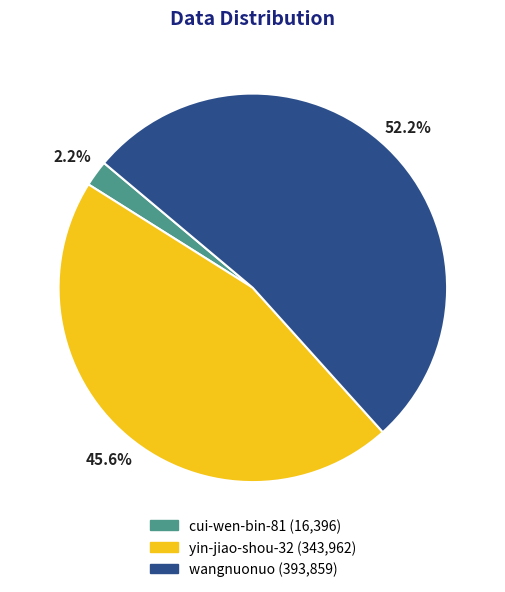

Combined, do yin-jiao-shou-32 and cui-wen-bin-81 account for over 50%?

No